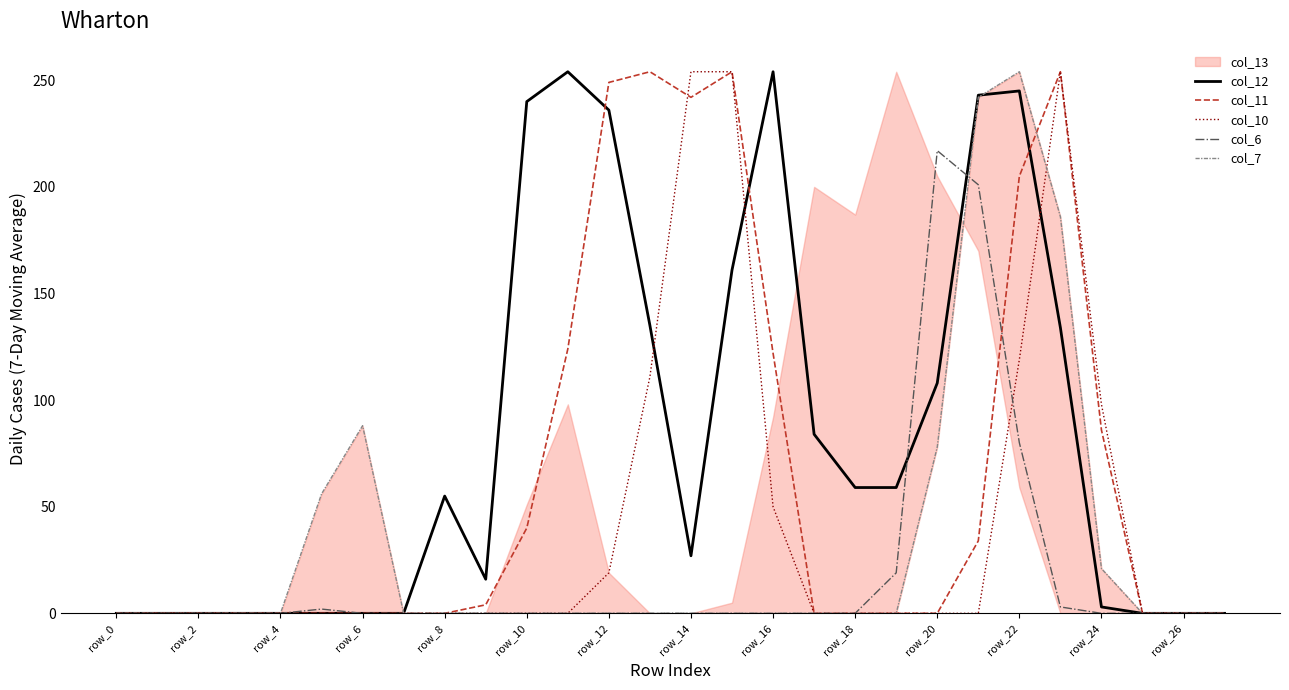

Rank the series at 26 from lowest to highest value.

col_12, col_11, col_10, col_6, col_7